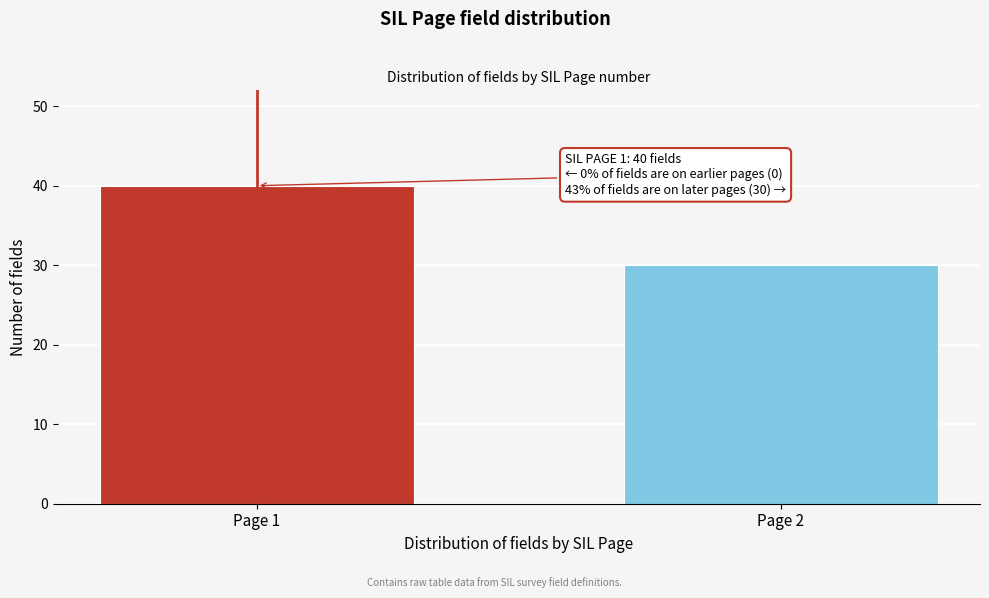

Reading right to left, list all the values displayed in this chart.

30	40